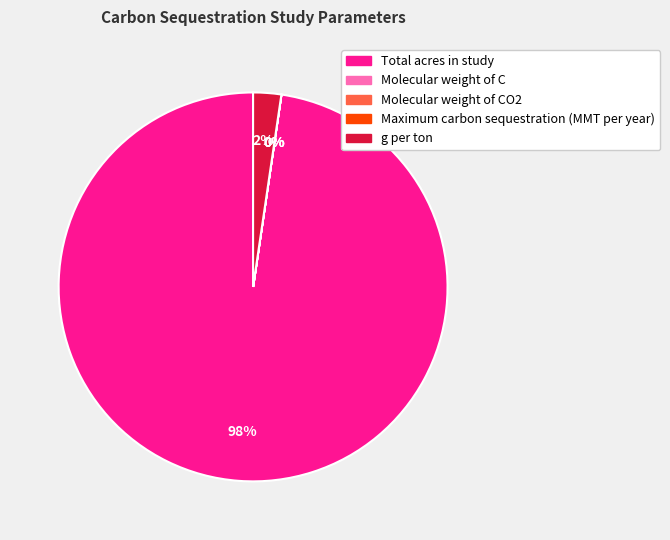

What percentage is the g per ton slice, to the nearest percent?

2%